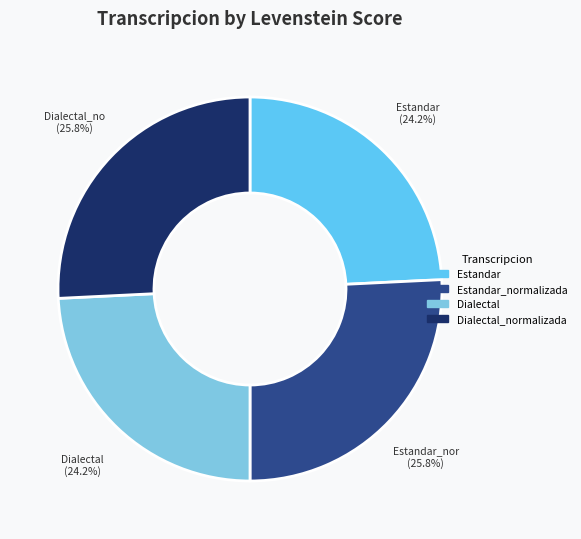

Does any single category account for the majority?

No